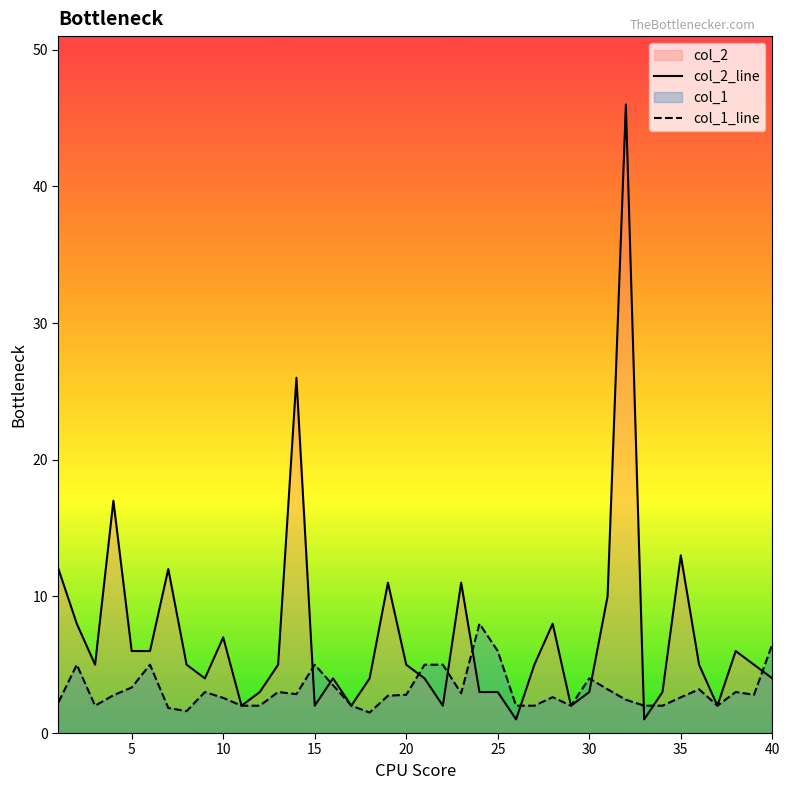

After their last crossing, which series has the higher values: col_1_line or col_2_line?

col_1_line